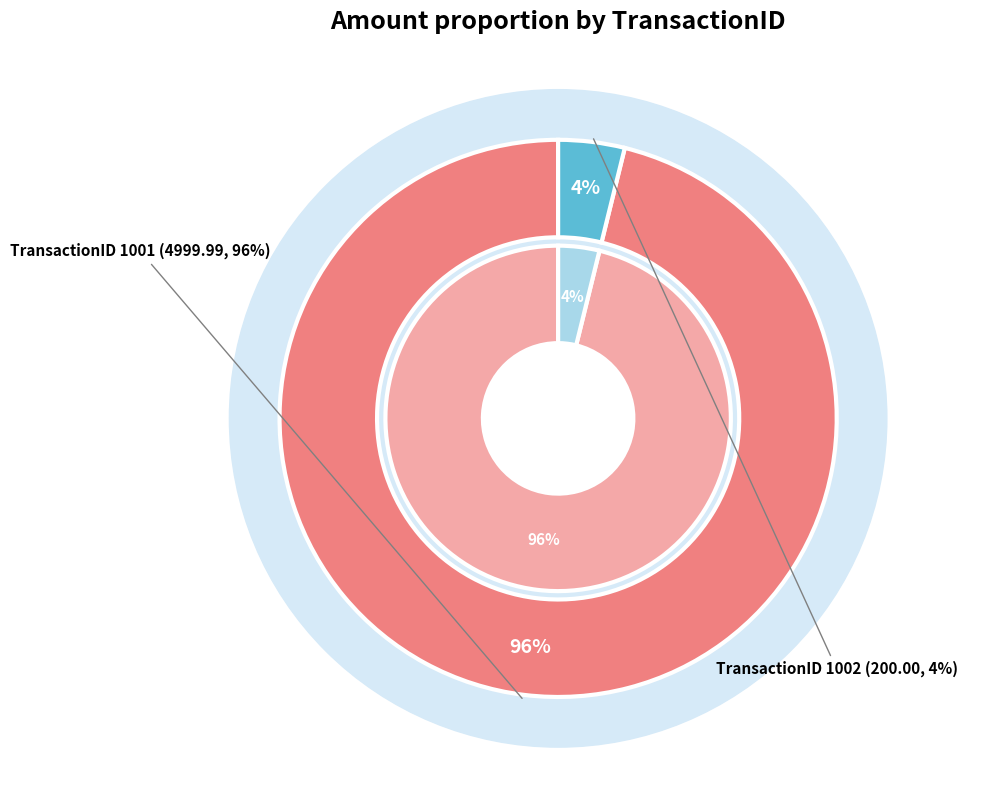

To the nearest percent, what is the difference between the 1002 and 1001 slice percentages?

92%